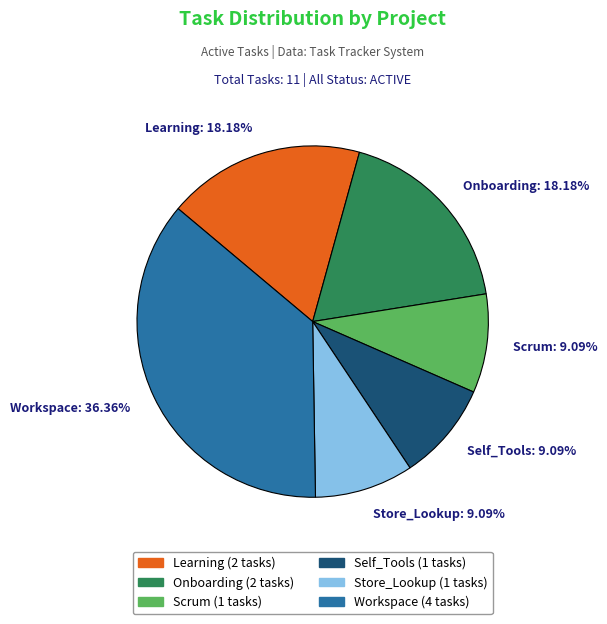

What is the ratio of the value at Scrum to the value at Self_Tools?

1.0